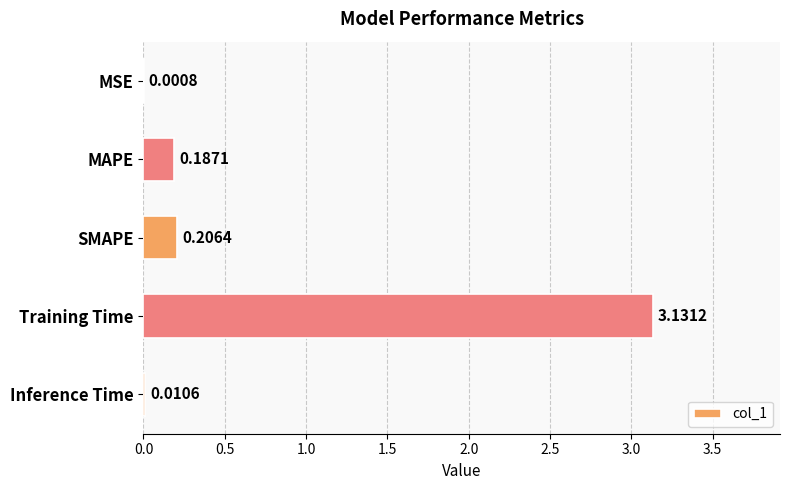

Between MAPE and Inference Time, which is larger?

MAPE